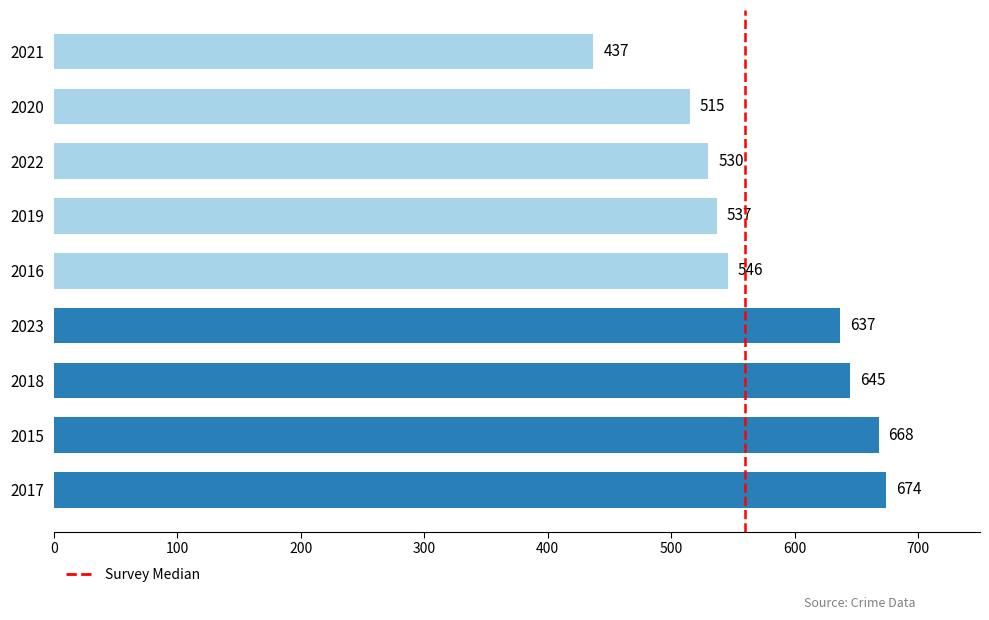

Between 2020 and 2015, which is larger?

2015